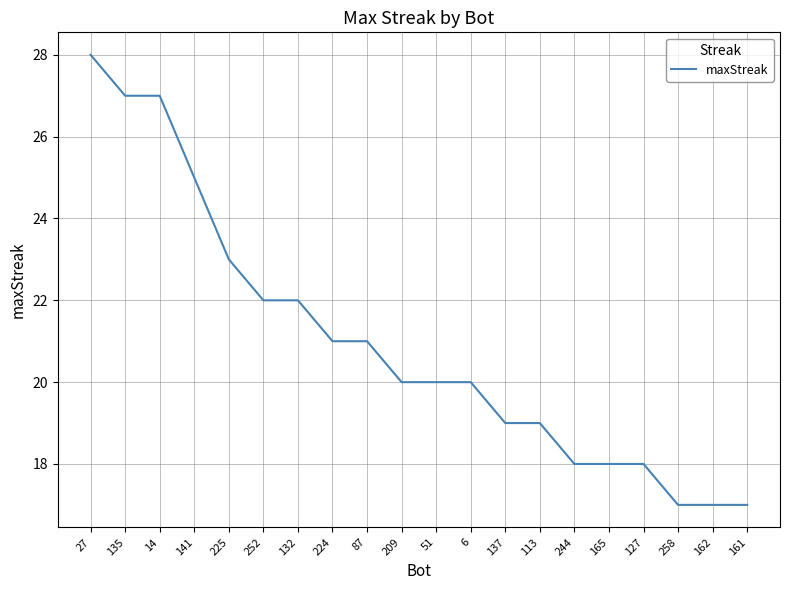

What is the difference between the maximum and minimum values?

11